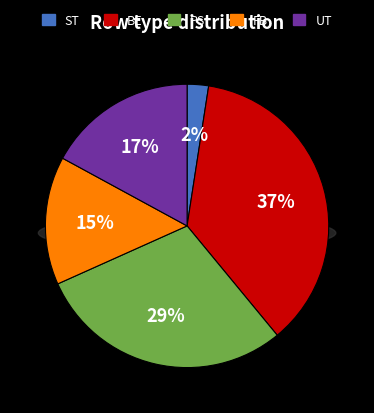

To the nearest percent, what is the combined percentage of UT and FB?

32%